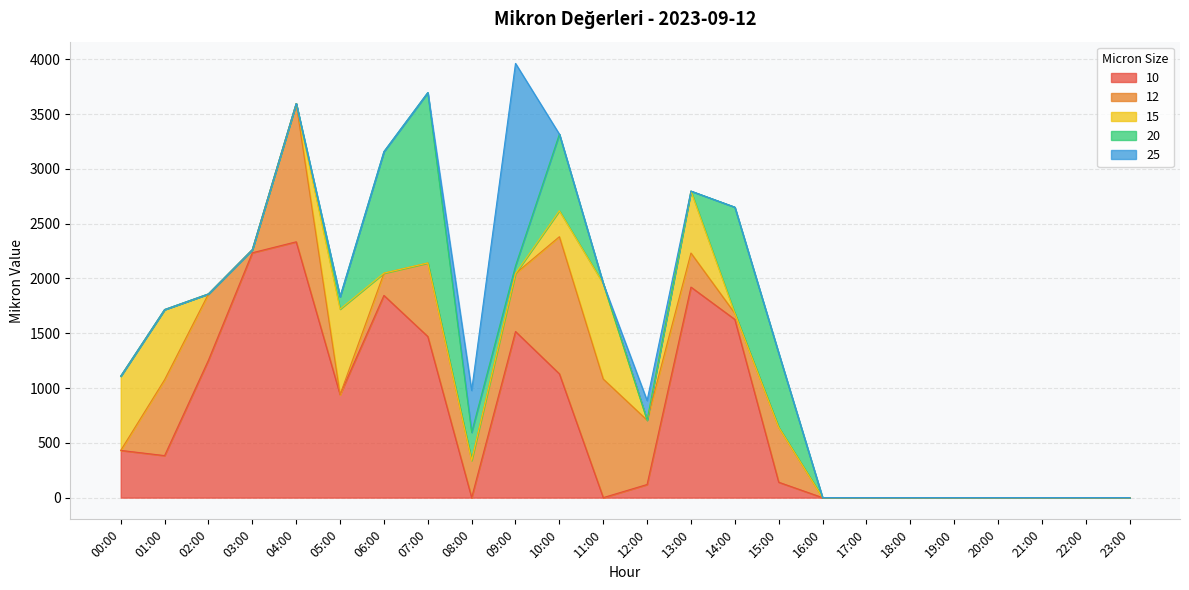

How many lines are shown in the chart?

5